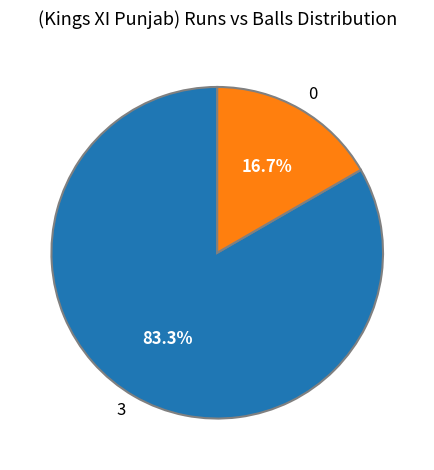

How many segments does this pie chart have?

2